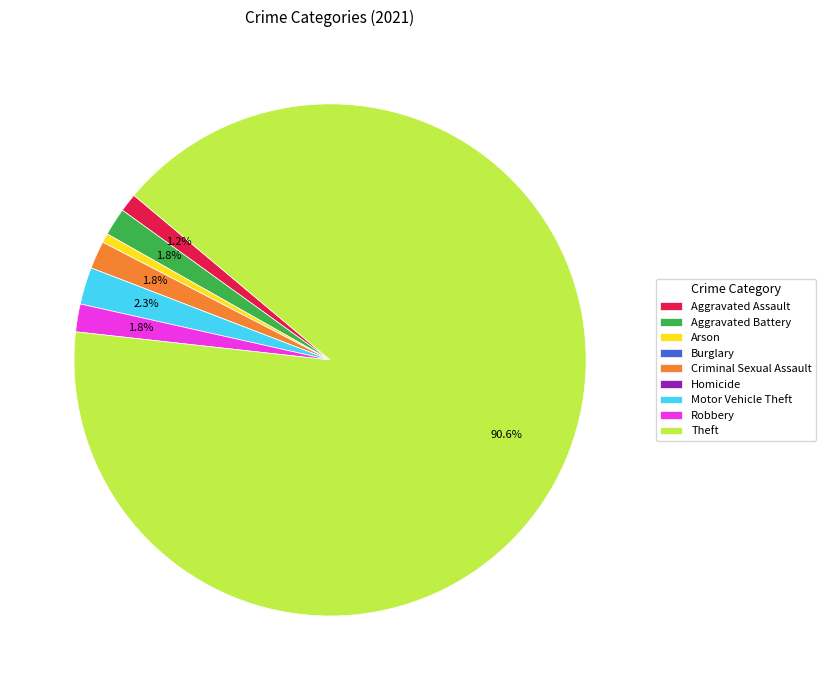

Which slice represents more than half of the pie?

Theft